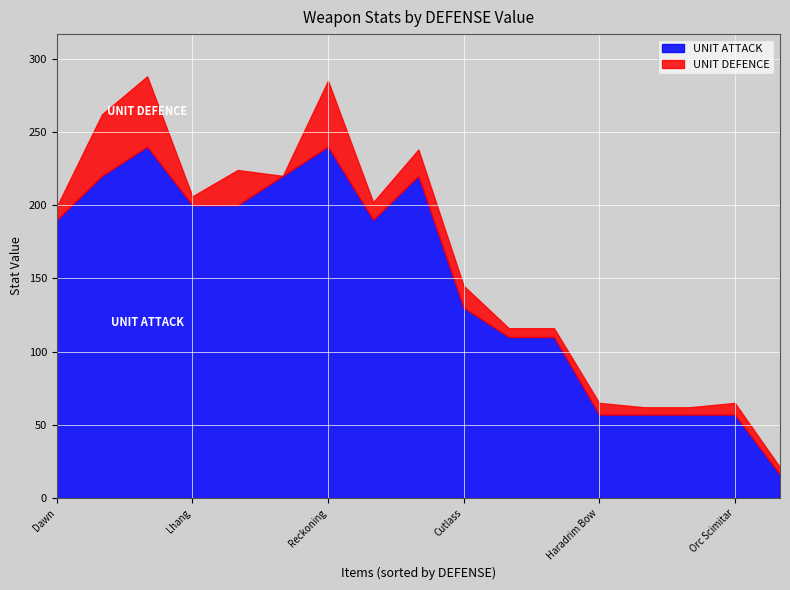

What is the difference between the maximum and minimum values in the UNIT ATTACK series?

224